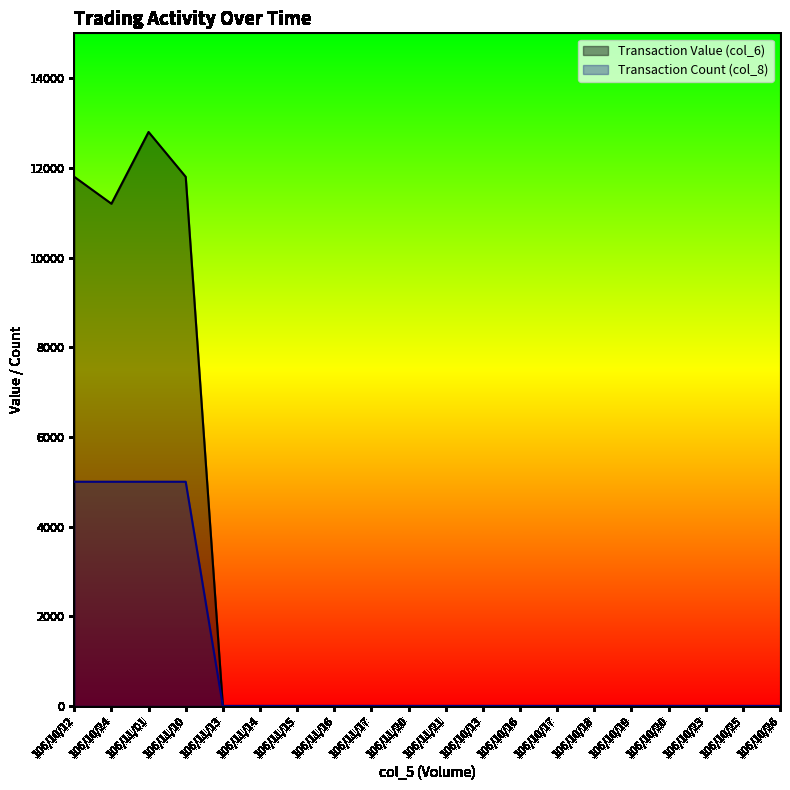

At which label does Transaction Count (col_8) reach its peak?

106/10/12